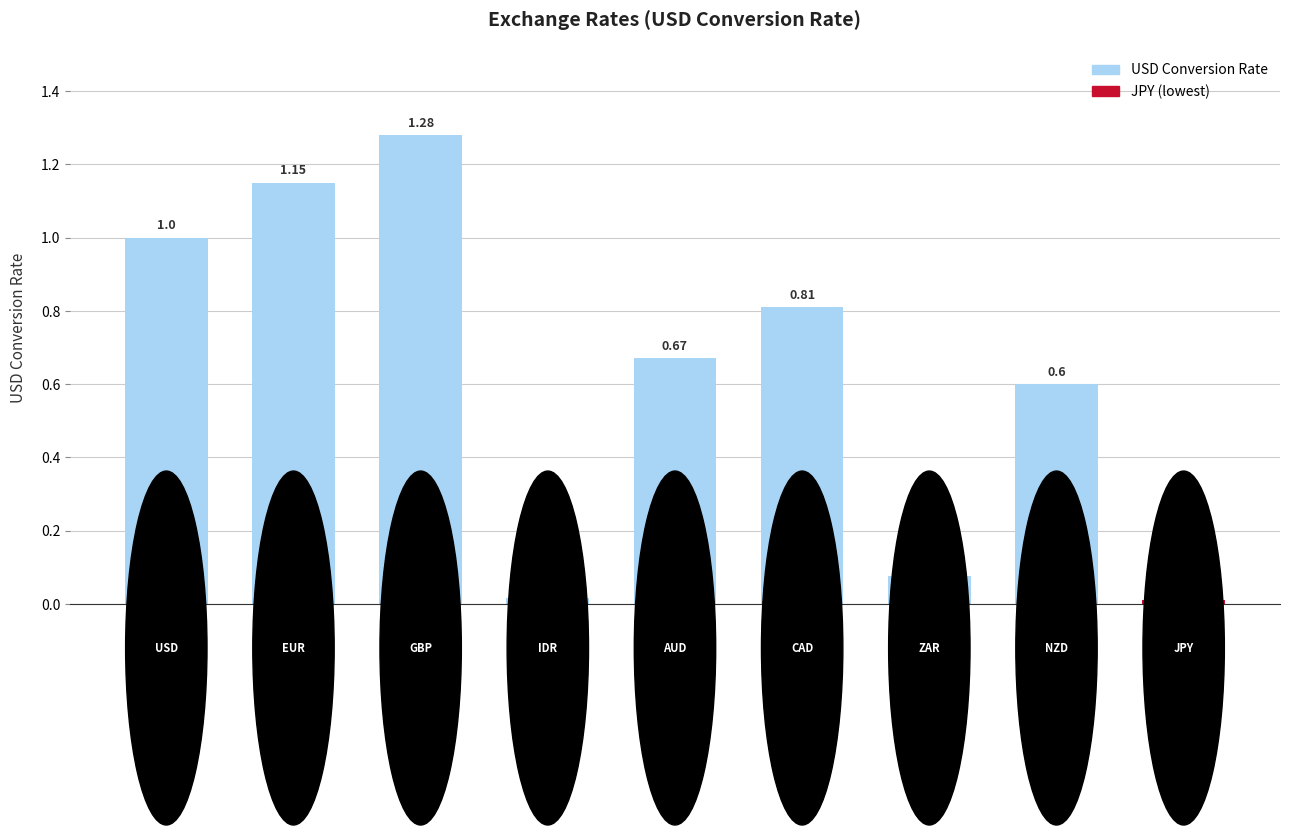

How many bars are there in total?

9